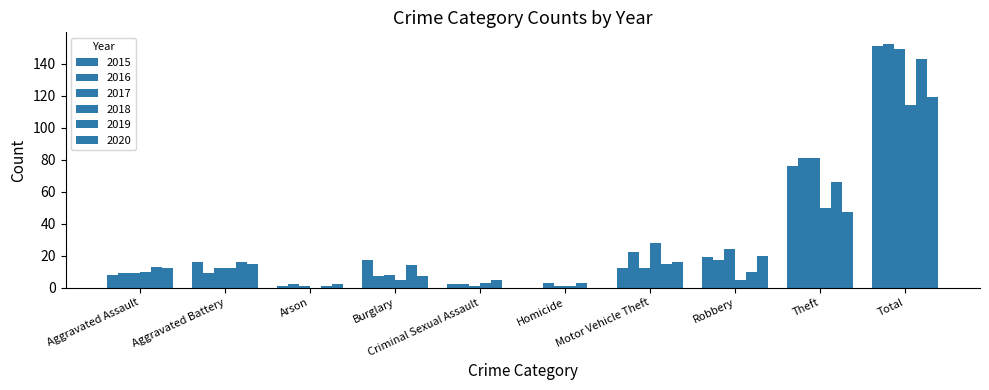

At how many categories does at least one series exceed 139?

1